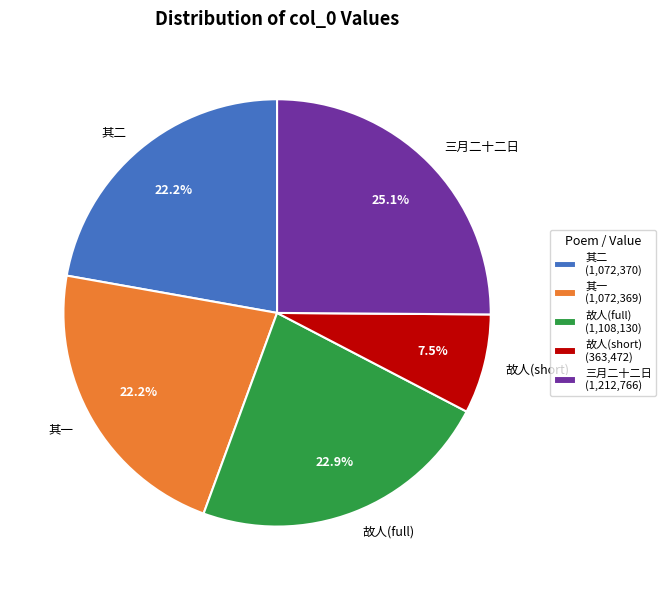

Between 其二 and 故人(full), which is larger?

故人(full)